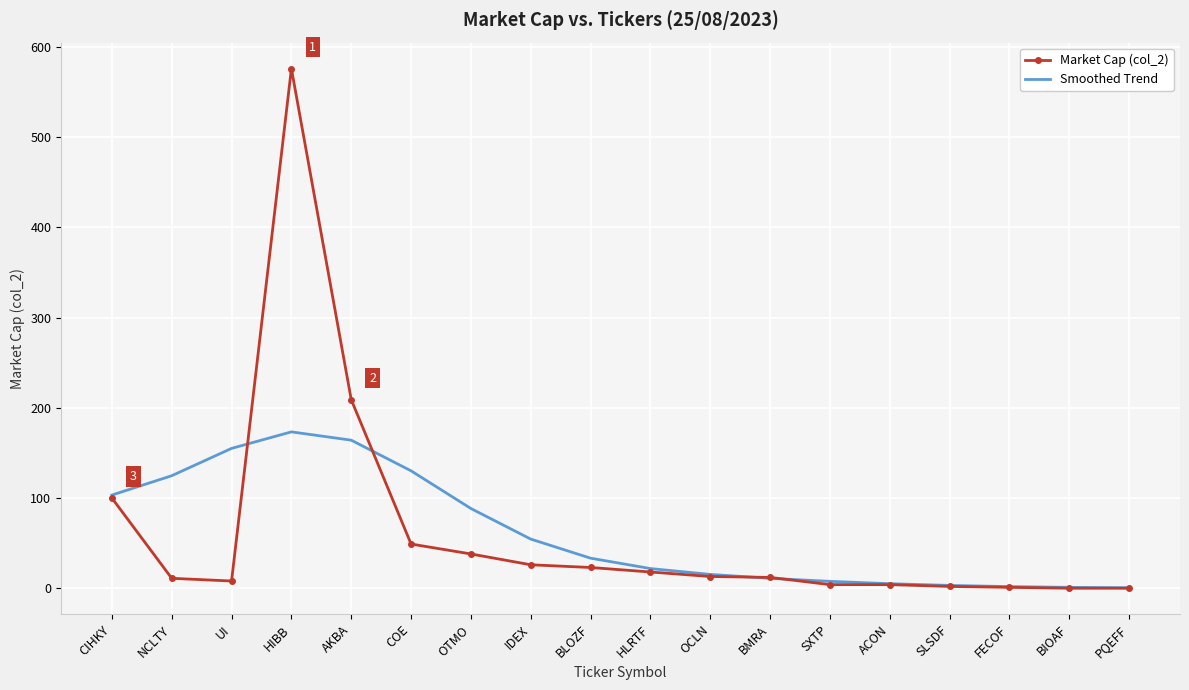

List the series in order of their peak value, lowest first.

Smoothed Trend, Market Cap (col_2)